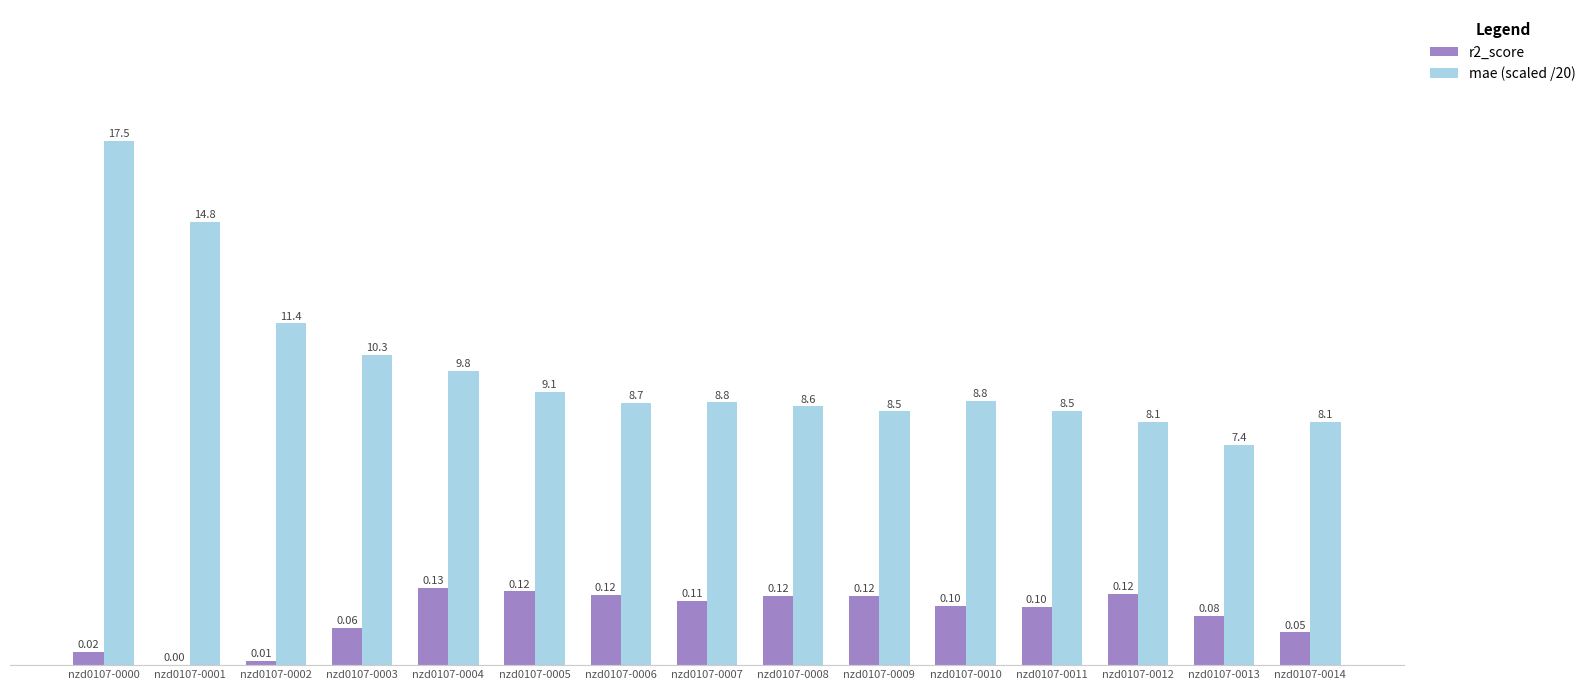

Is the value of mae (scaled /20) at nzd0107-0013 greater than the value of r2_score at nzd0107-0003?

Yes